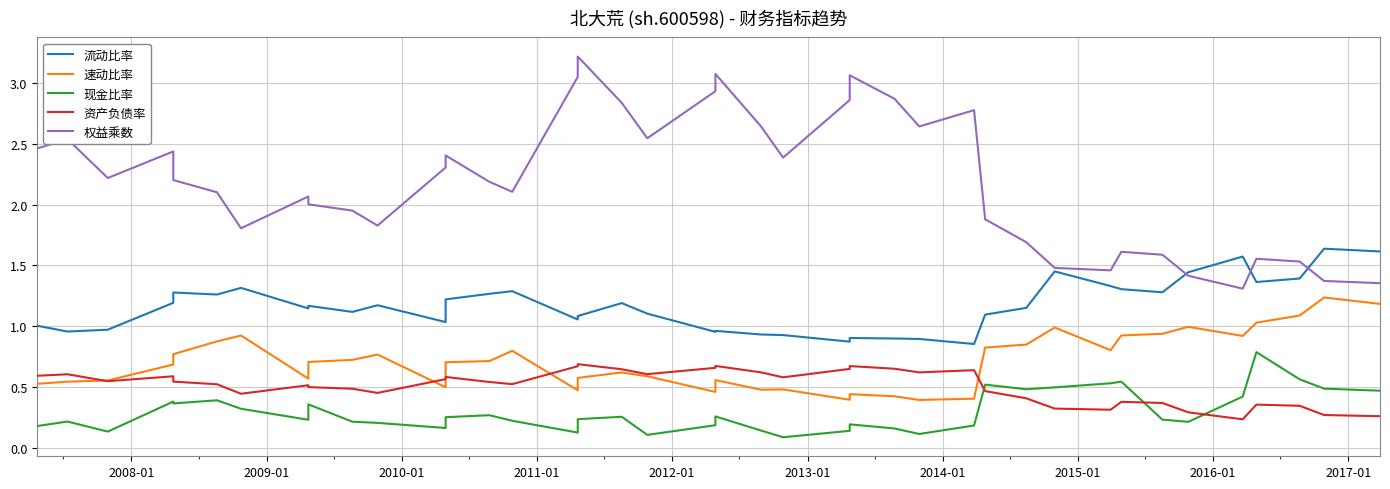

What are all the series names shown in the legend?

流动比率, 速动比率, 现金比率, 资产负债率, 权益乘数